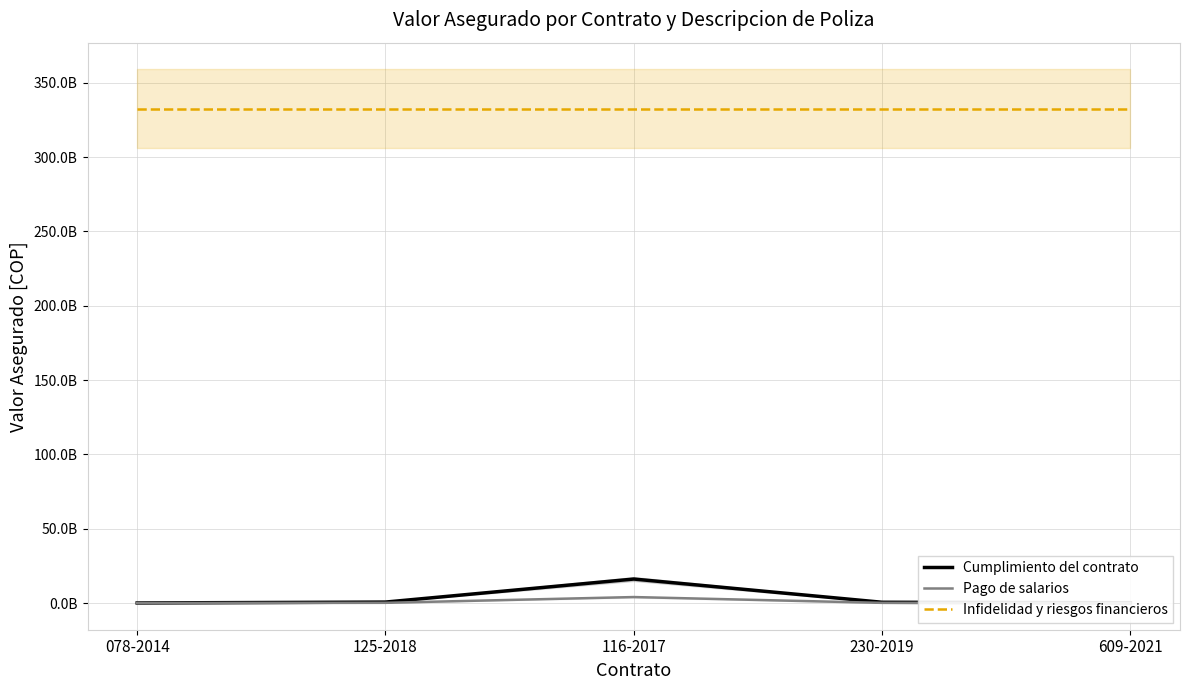

Where is Cumplimiento del contrato nearest to the value 8111431393?

125-2018